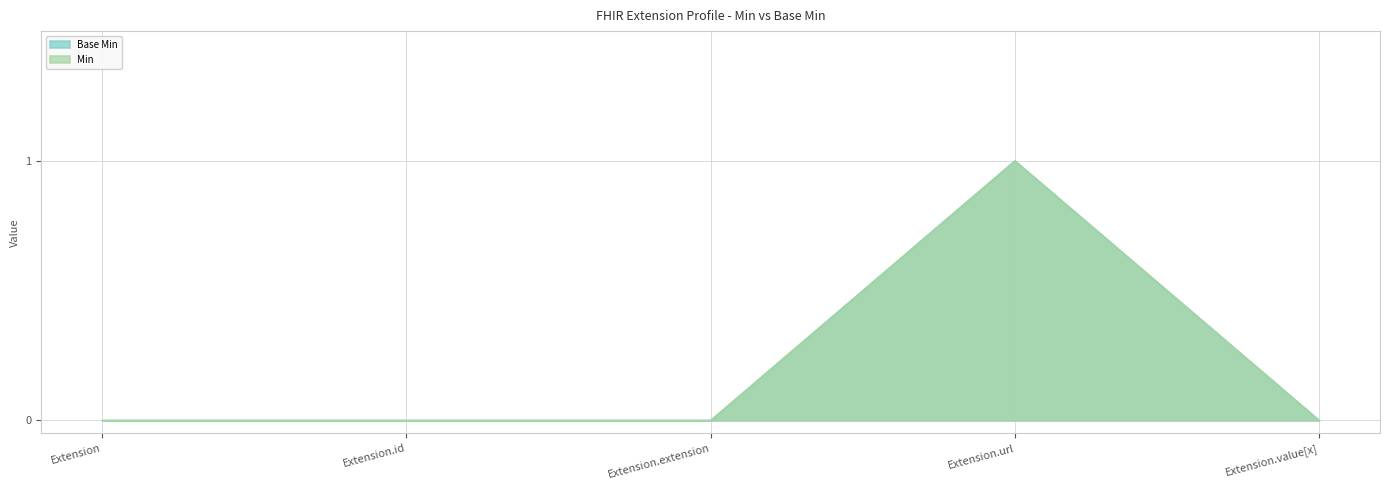

True or false: Min and Base Min cross at least once.

False